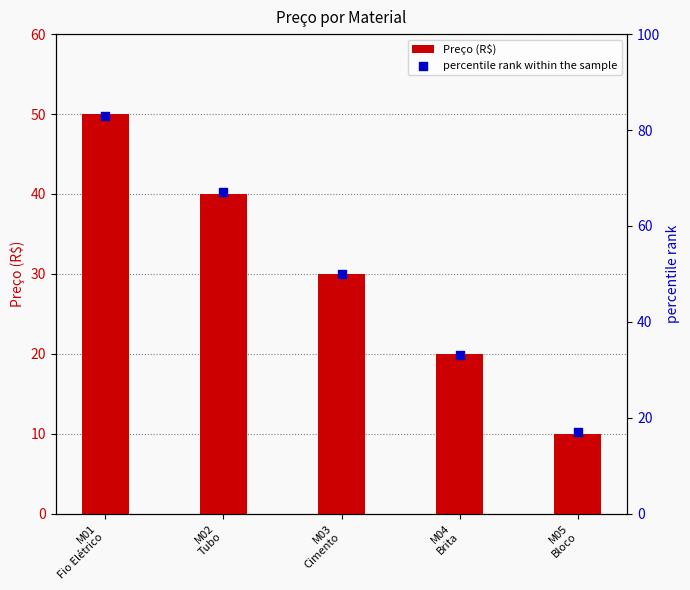

At how many categories does at least one series exceed 32?

4